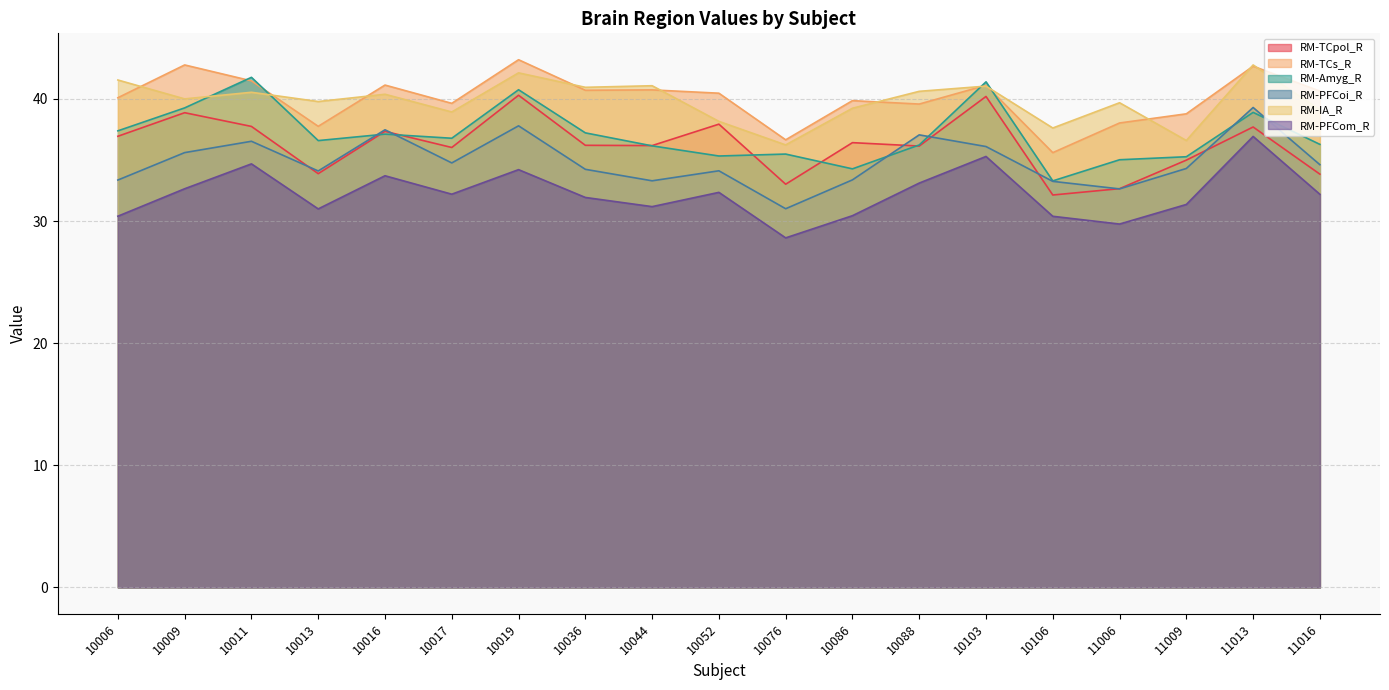

What is the smallest value displayed?

28.6